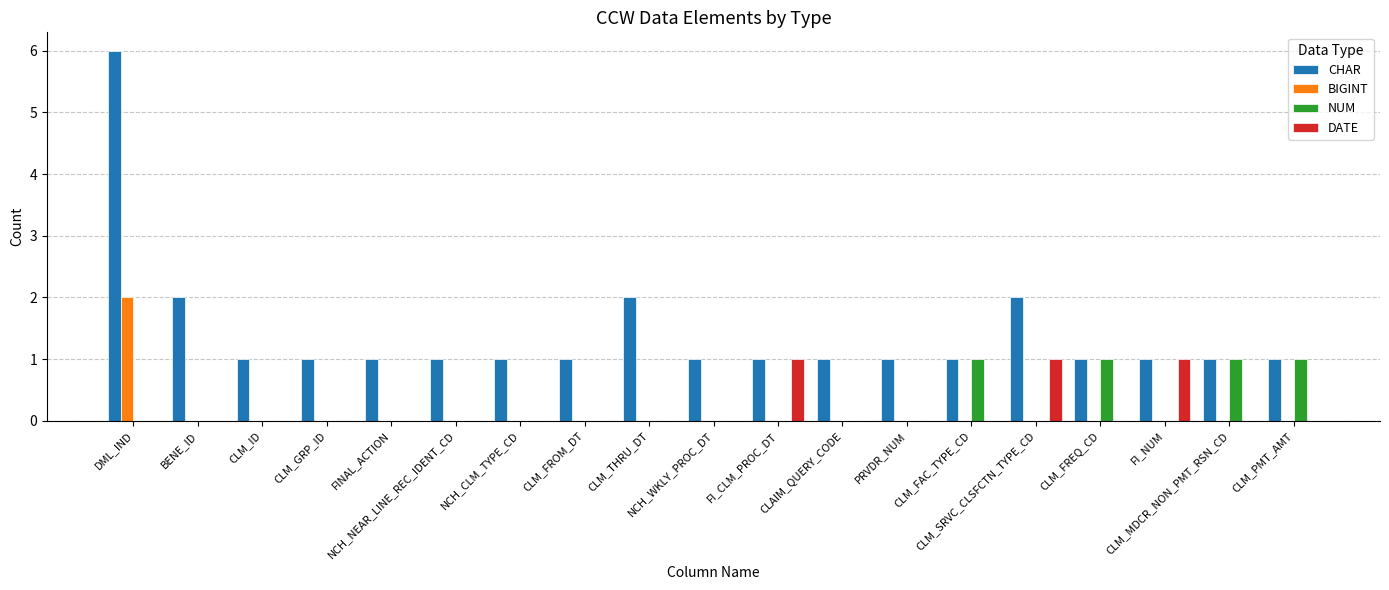

What is the greatest value displayed?

6